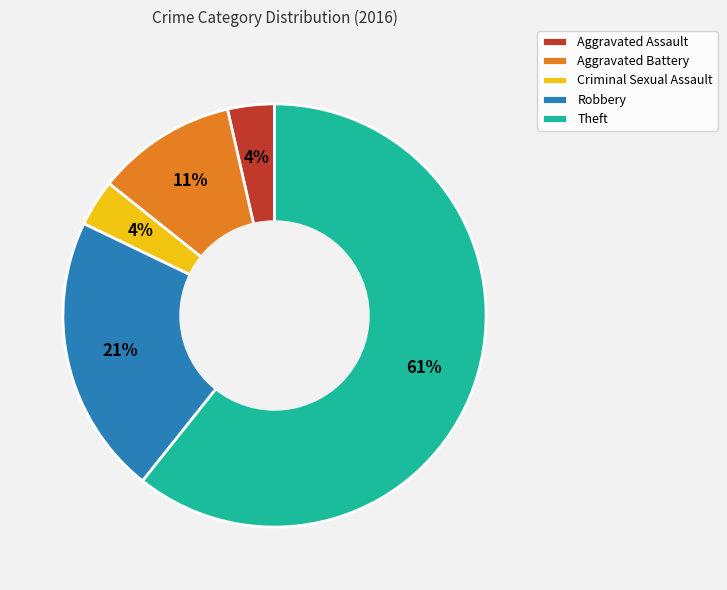

Count the number of slices in the pie.

5